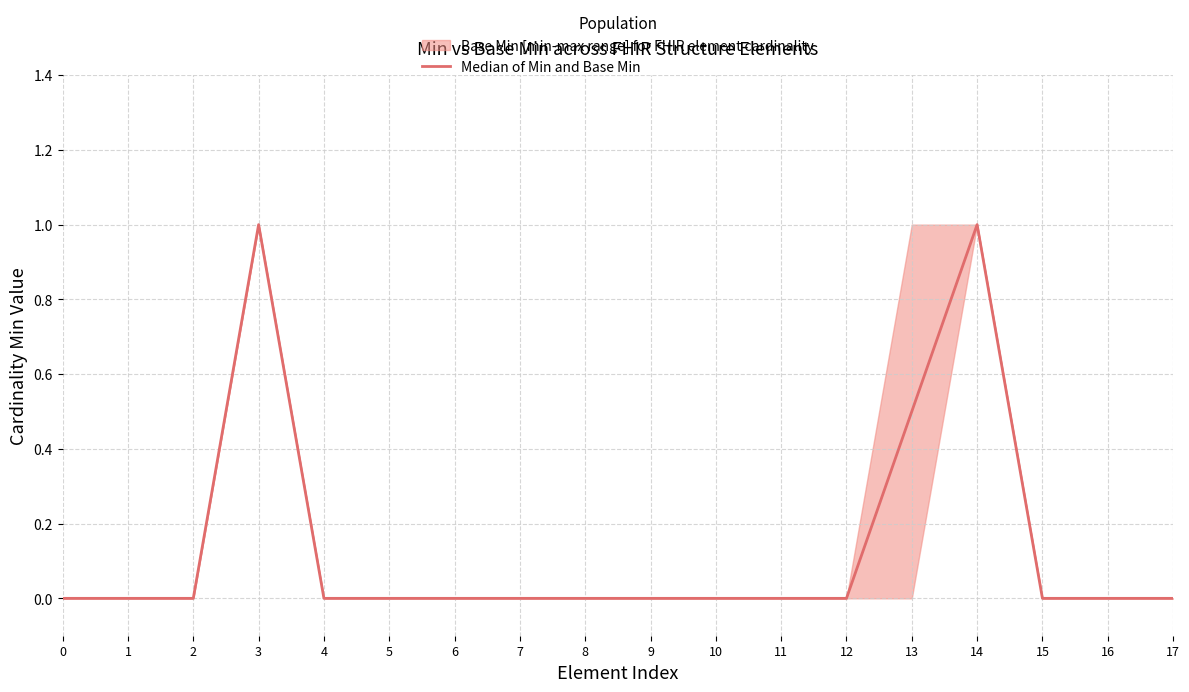

How many points are higher than both their immediate neighbors (excluding endpoints)?

2